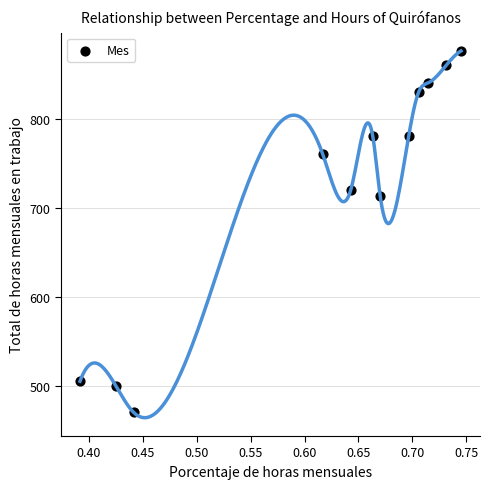

What Y value in the scatter plot is closest to 673?

713